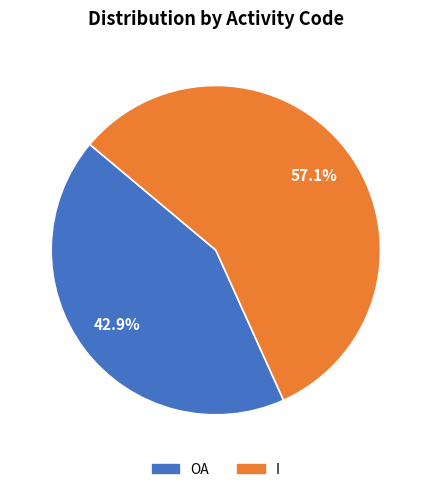

Between I and OA, which is larger?

I